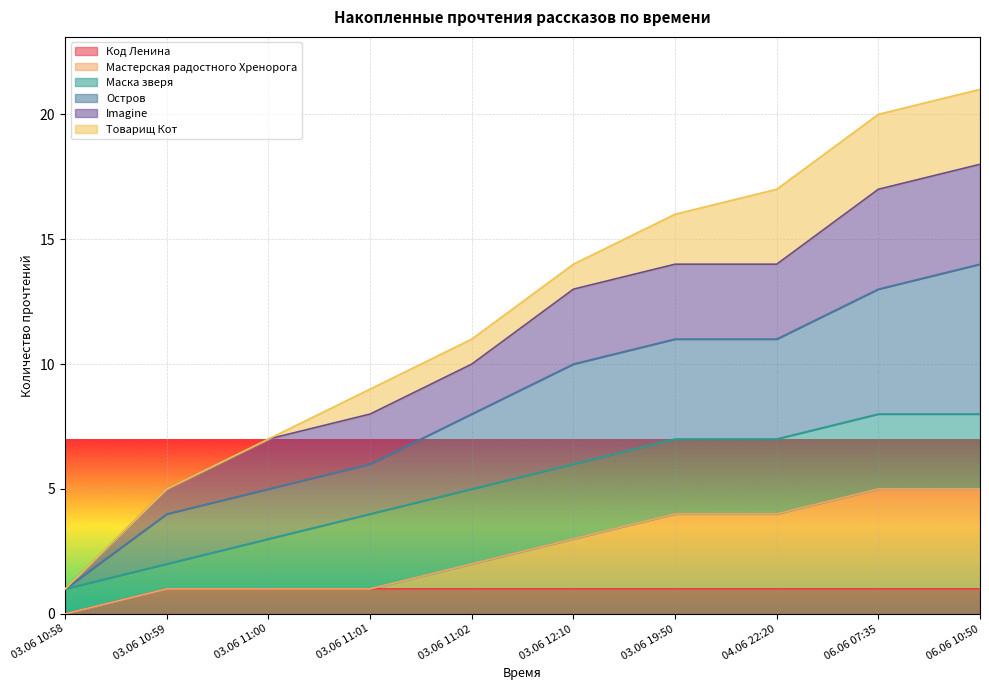

At which label does Код Ленина reach its minimum?

03.06 10:58